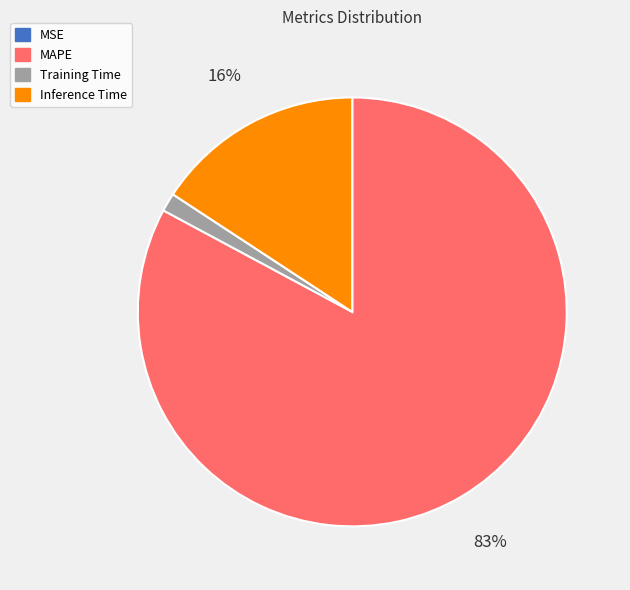

Which has a higher value, MAPE or Inference Time?

MAPE